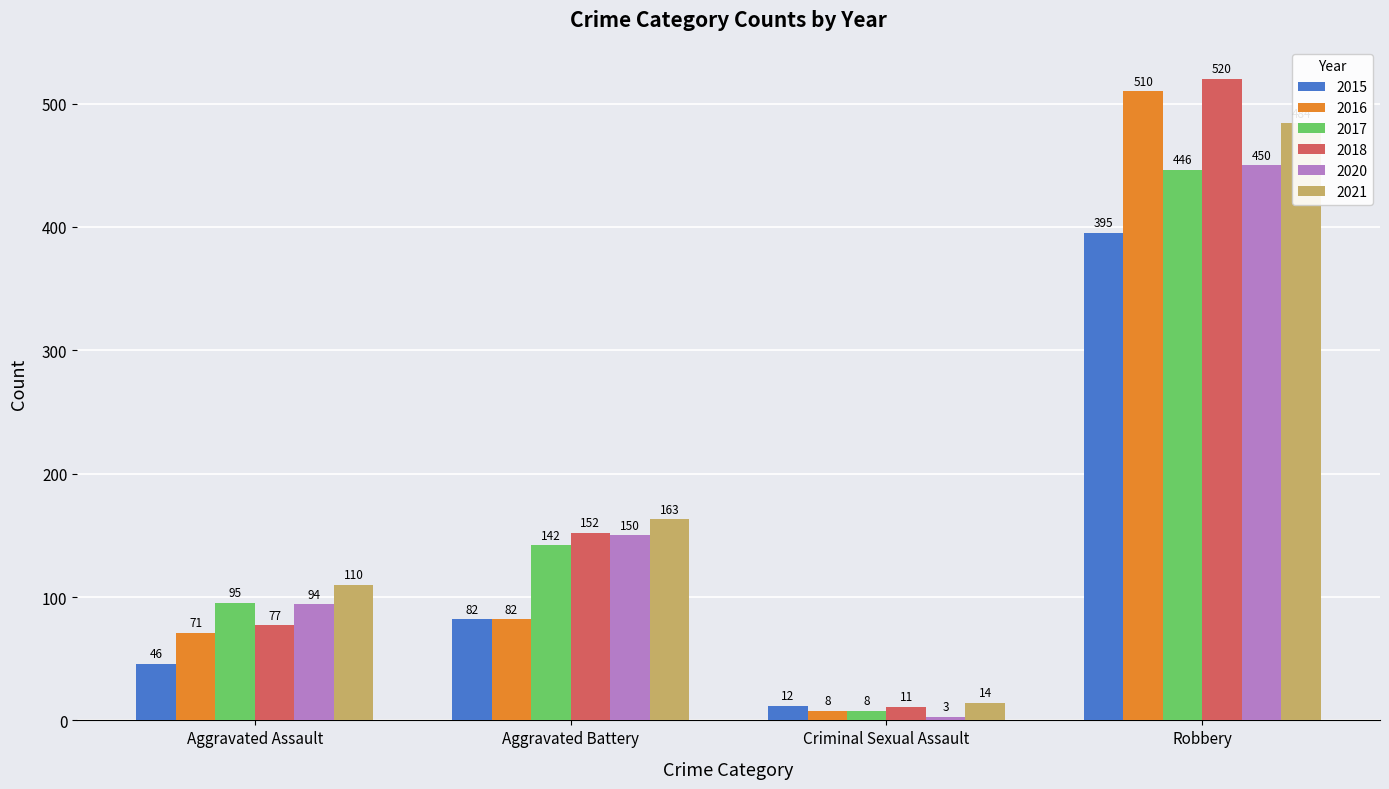

How many values in the 2021 series are below 163?

2